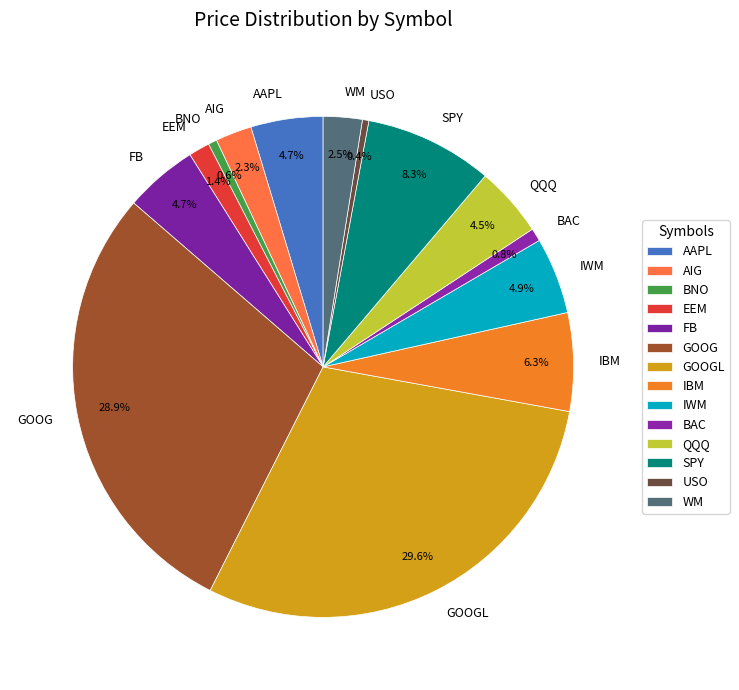

How many segments does this pie chart have?

14